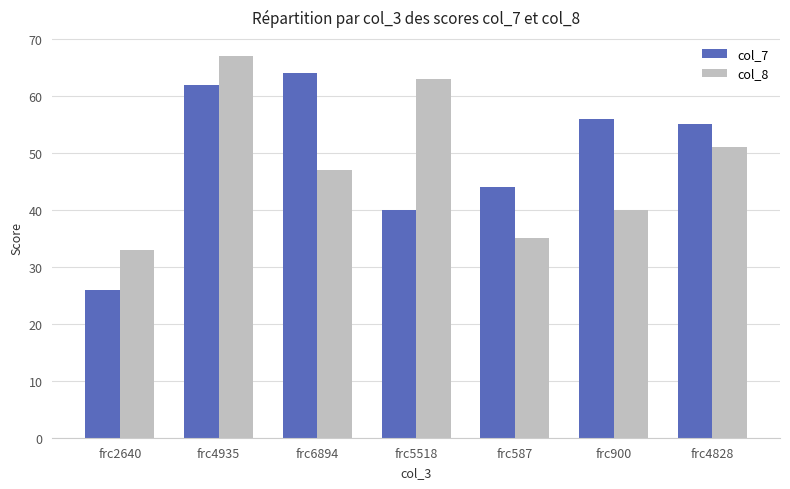

How many categories are shown in the chart?

7